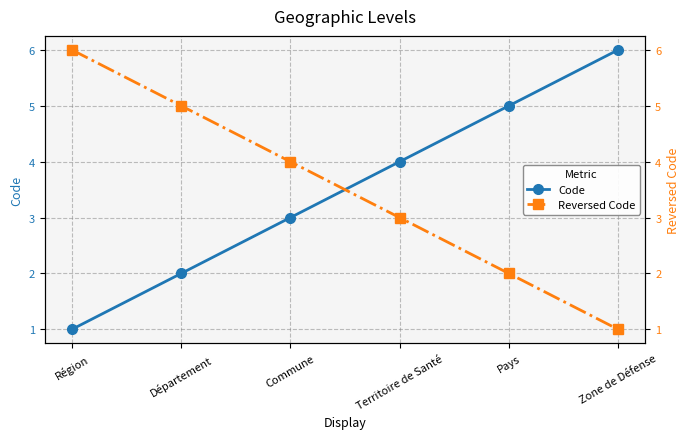

Reading left to right, what are all the values shown in this chart?

Code: 1	2	3	4	5	6
Reversed Code: 6	5	4	3	2	1